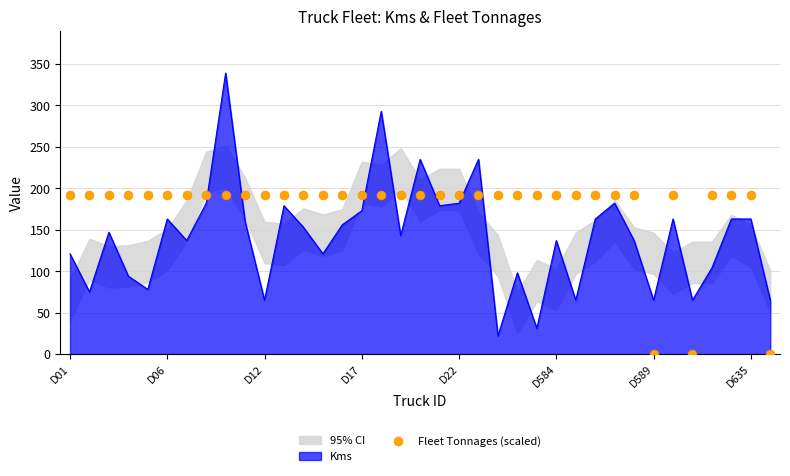

The value of Kms at D01 is 78. True or false?

False